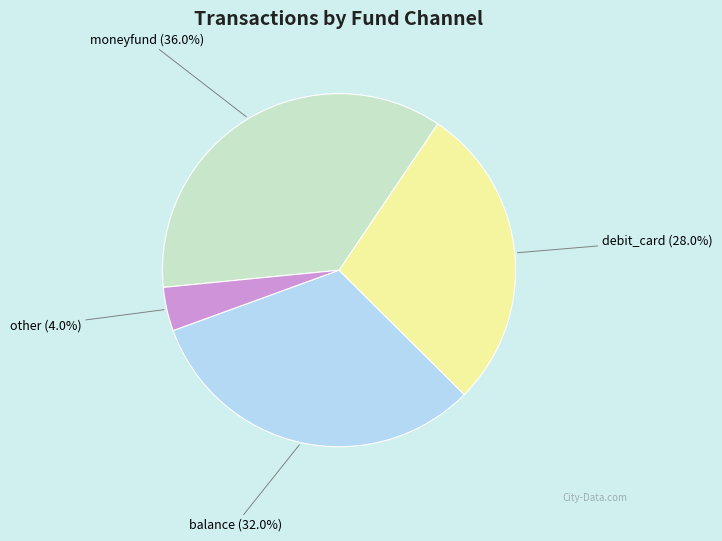

Combined, do balance and moneyfund account for over 50%?

Yes